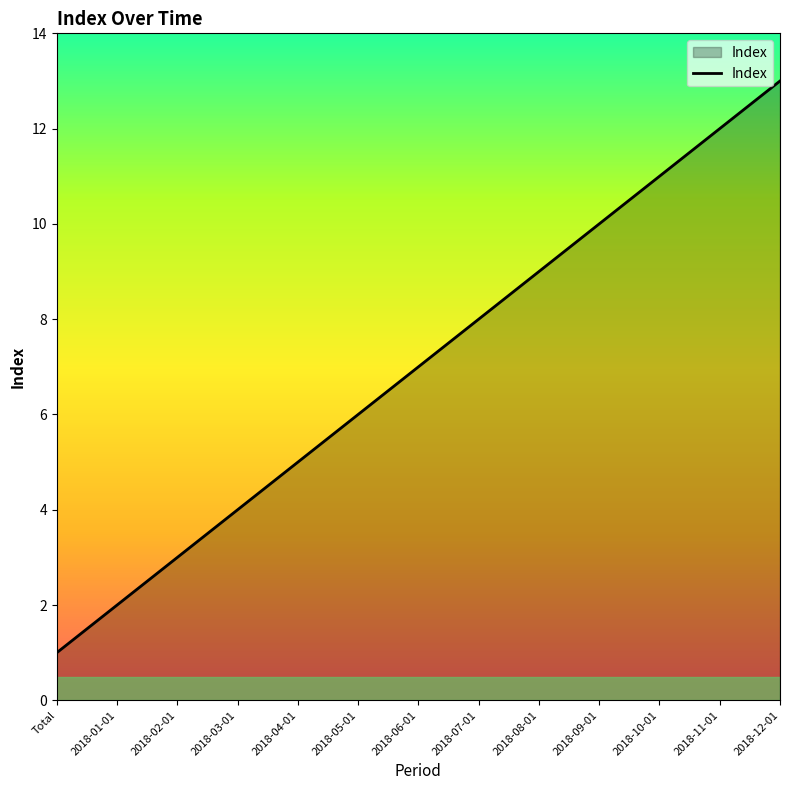

What is the difference between the maximum and second lowest values?

11